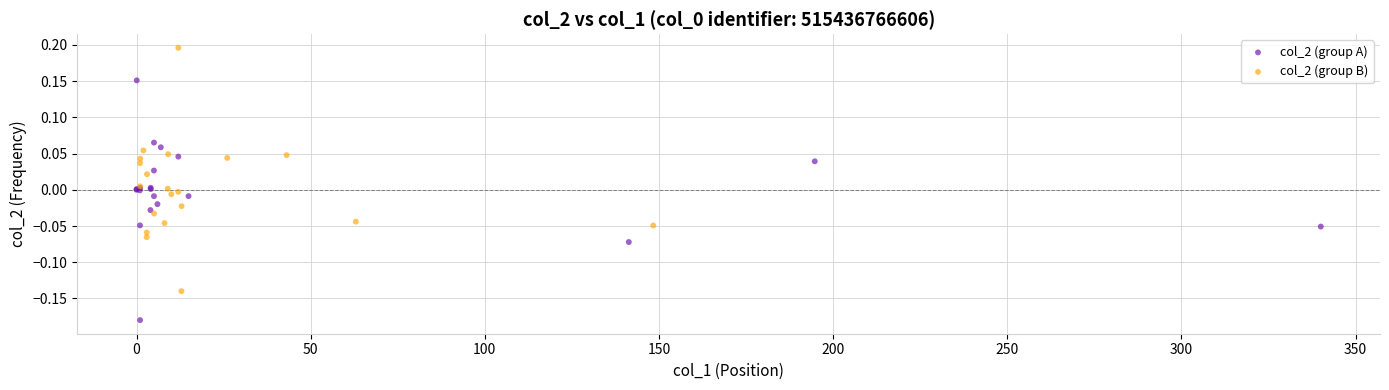

Which series contains the highest Y value?

col_2 (group B)